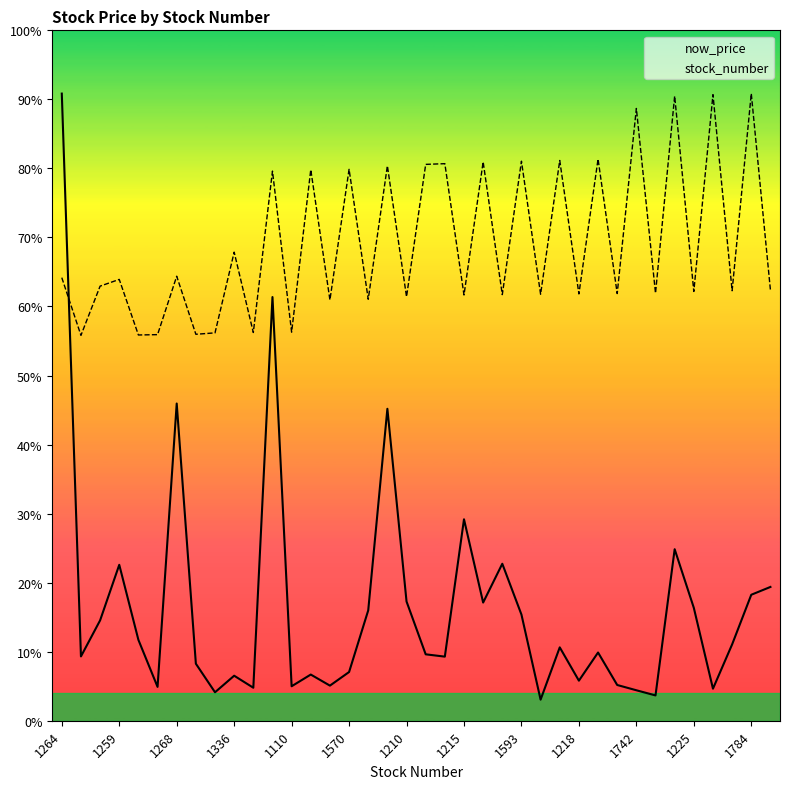

What are all the series names shown in the legend?

now_price, stock_number